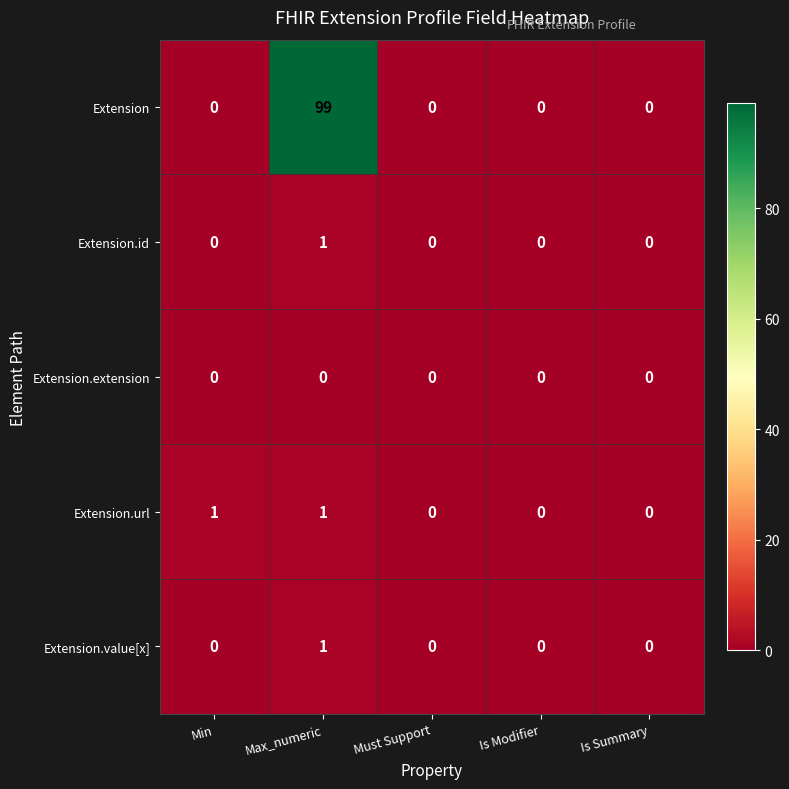

What is the average value of the Extension series?

20